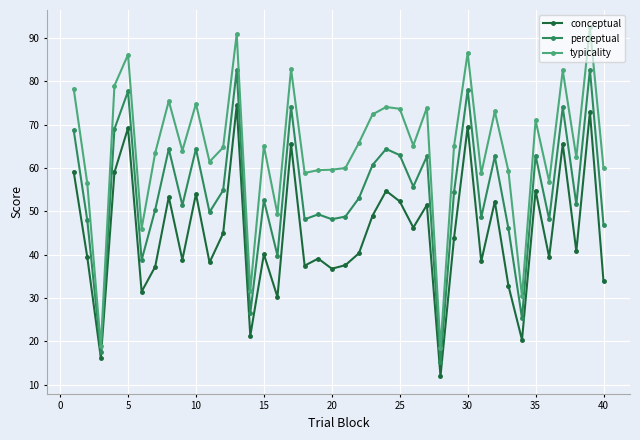

Which series has the largest range (max minus min)?

typicality